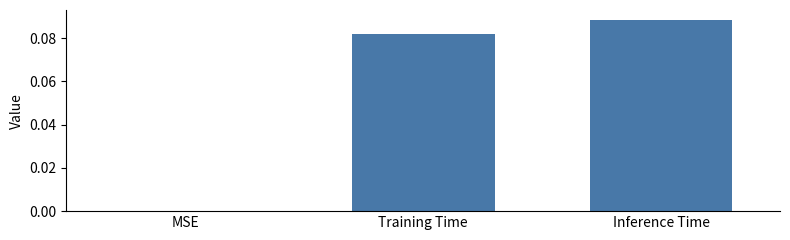

Between Training Time and MSE, which is larger?

Training Time